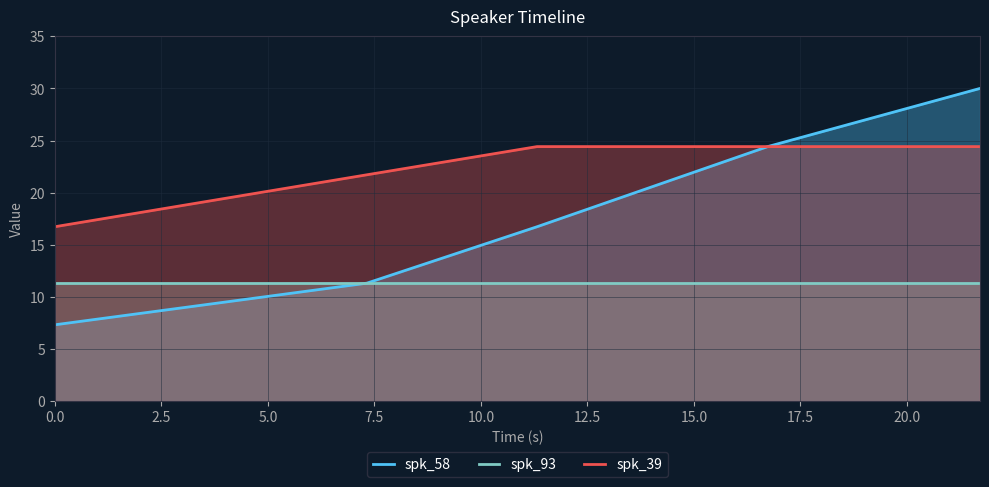

How many lines are shown in the chart?

3